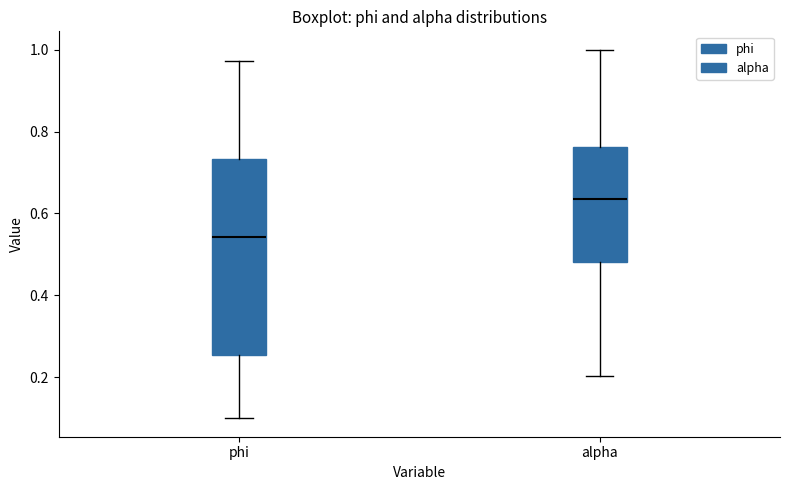

Comparing the boxes themselves (not the whiskers), which one is the tallest?

phi